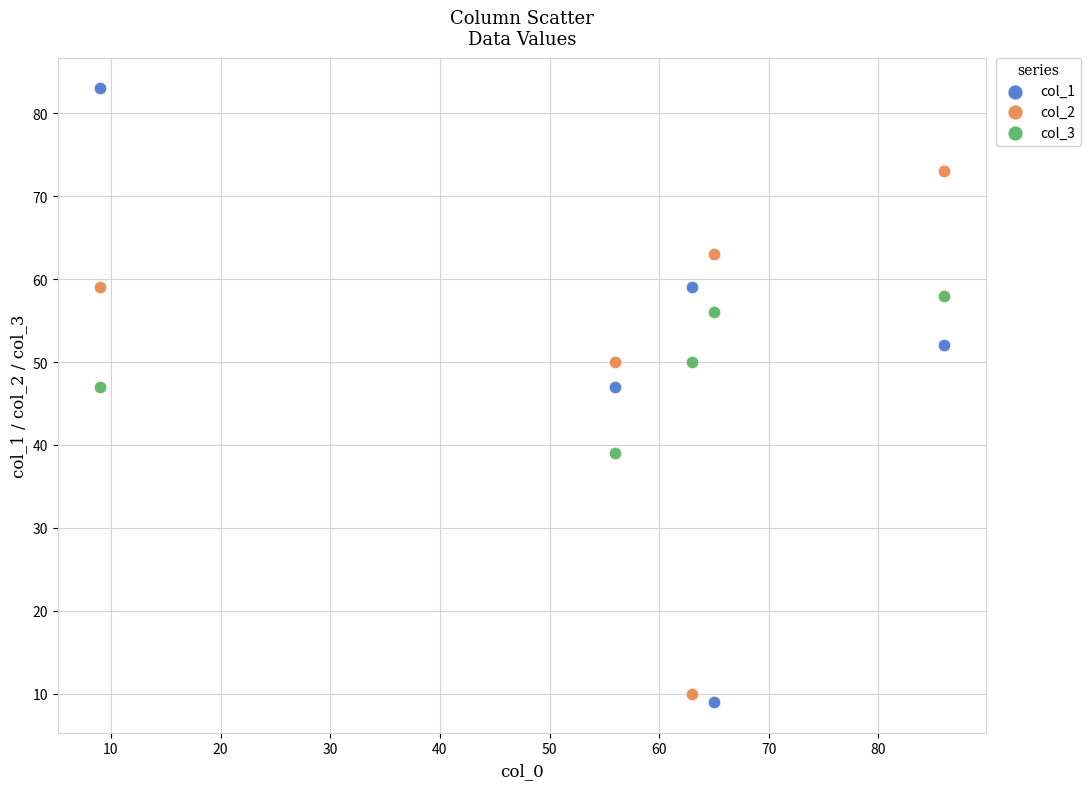

Which series reaches the maximum Y coordinate?

col_1